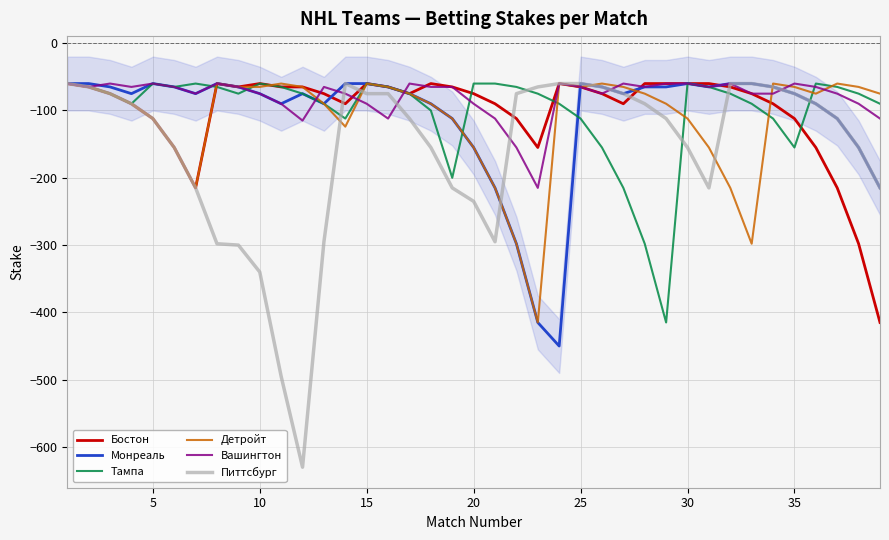

Which series has the largest range (max minus min)?

Питтсбург